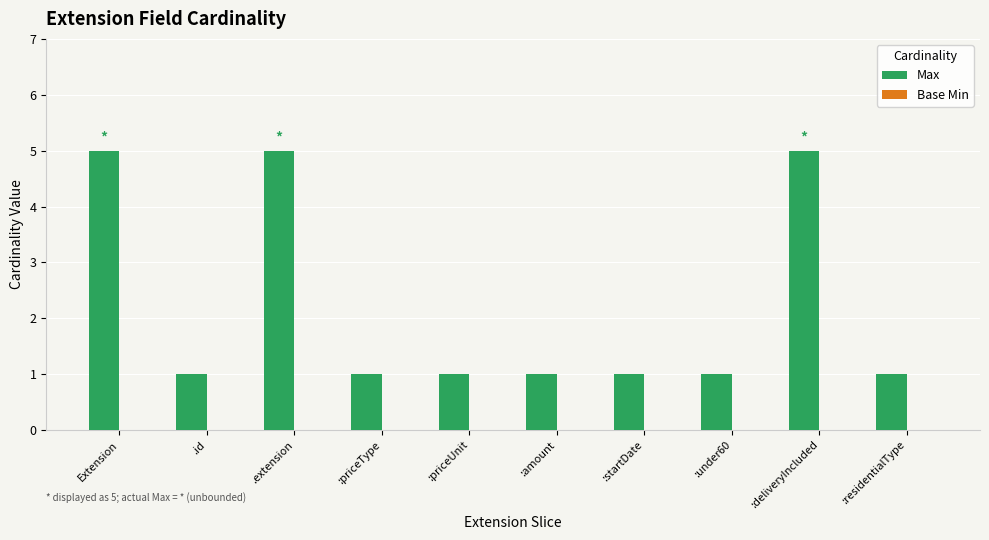

What is the maximum value shown in the chart?

5